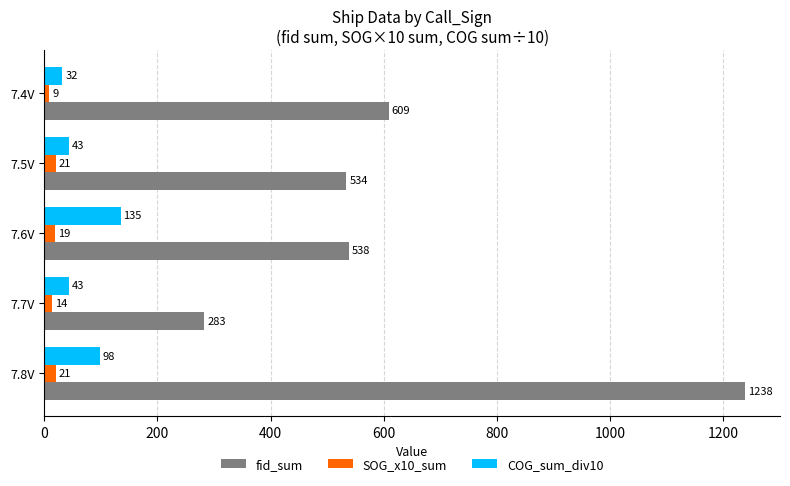

What is the minimum value for COG_sum_div10?

32